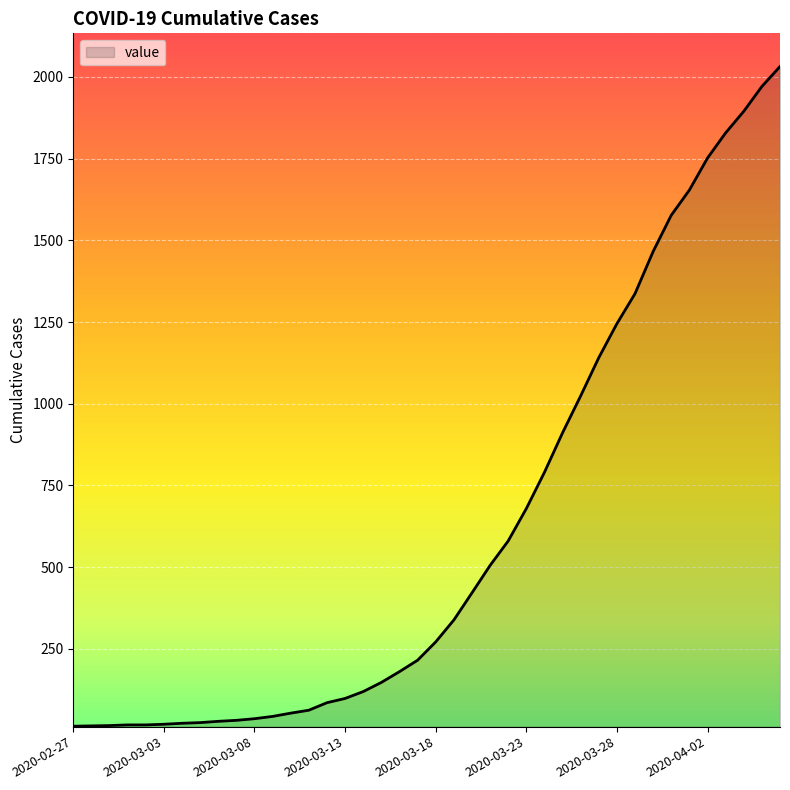

What is the difference between the maximum and minimum values?

2019